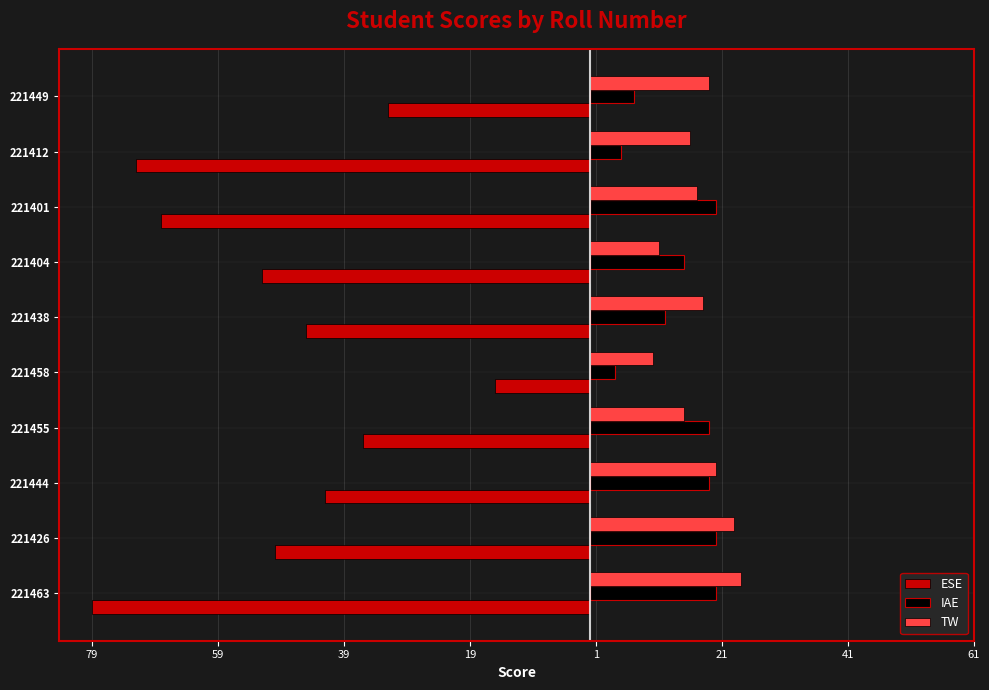

What are all the series names shown in the legend?

ESE, IAE, TW